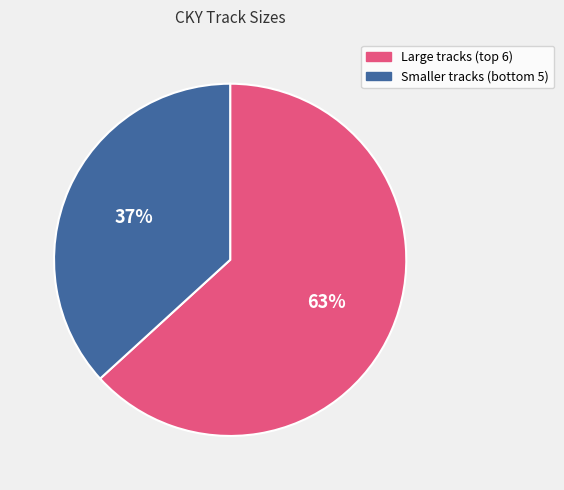

What is the majority slice?

Large tracks (top 6)